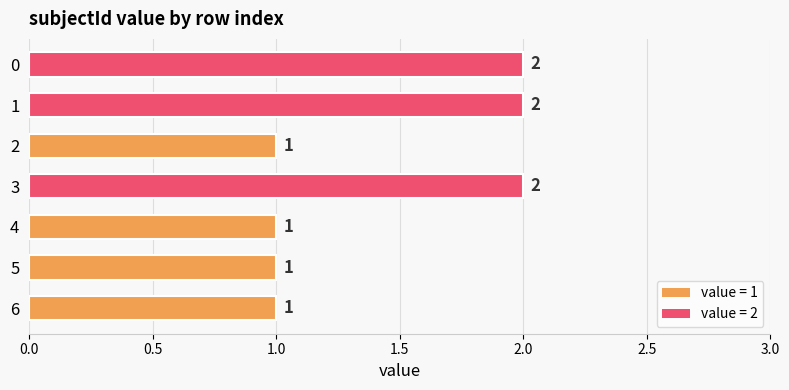

What is the sum of all values?

10